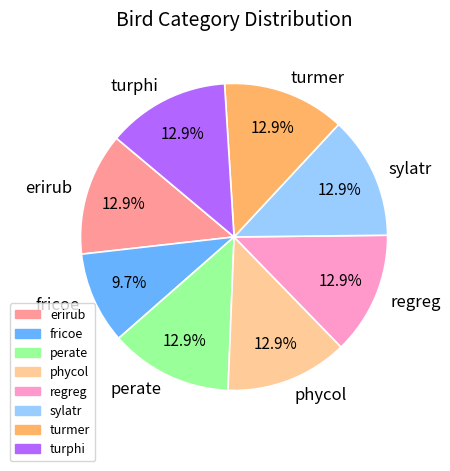

What percentage is the regreg slice, to the nearest percent?

13%